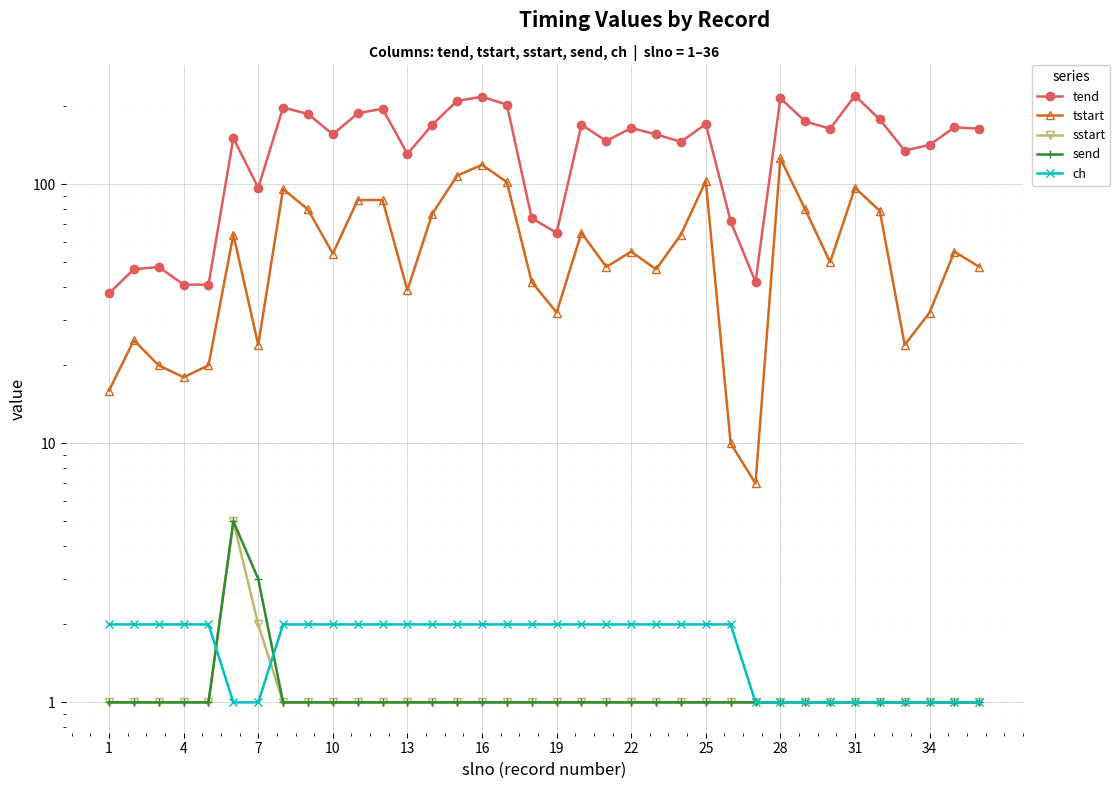

Is it true that ch equals 3 at 34?

False